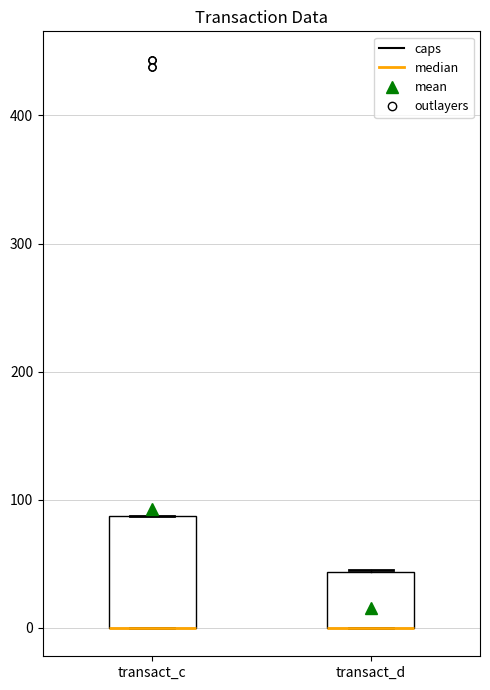

Where is the lower edge of the box for transact_c on the y-axis? The values are not printed on the chart, so give them approximately, as read against the axis.

0